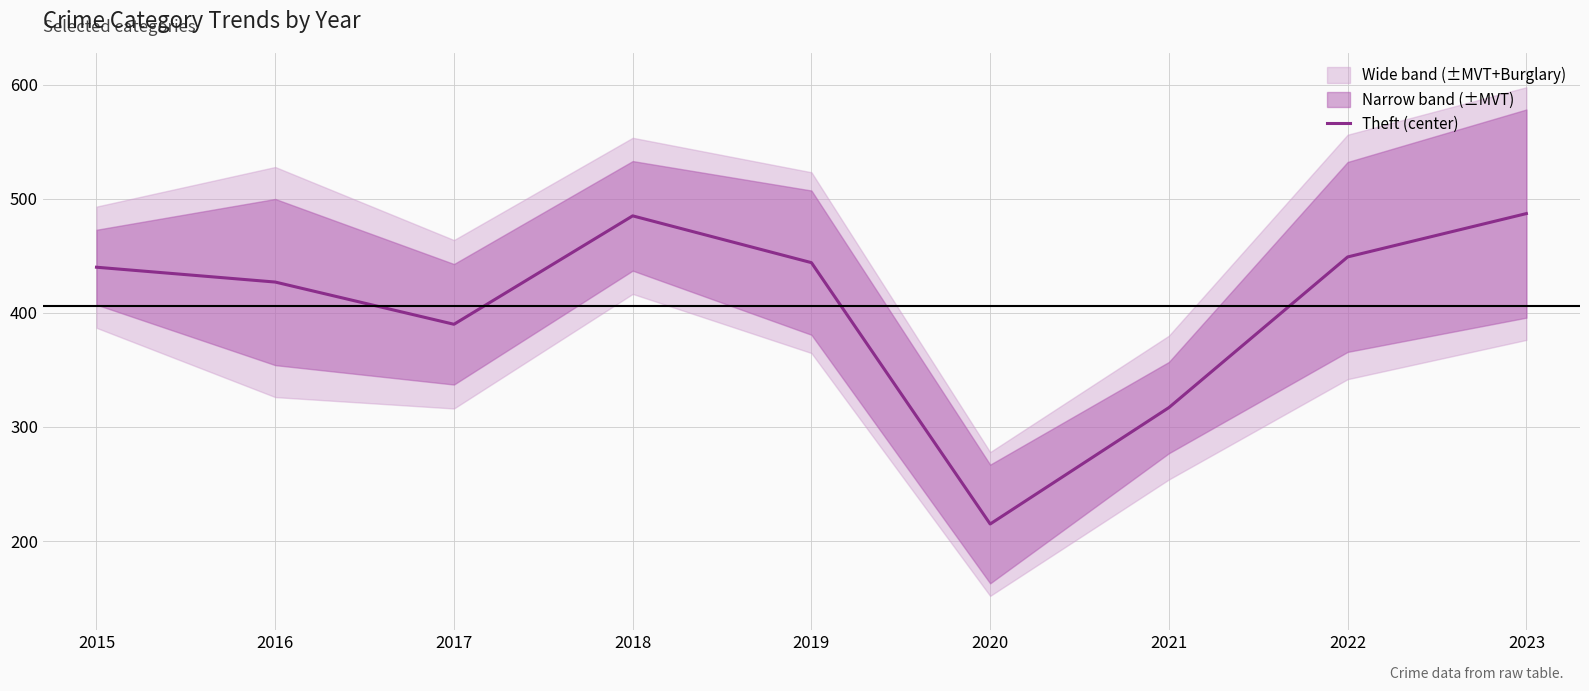

Where is the data nearest to the value 351?

2021